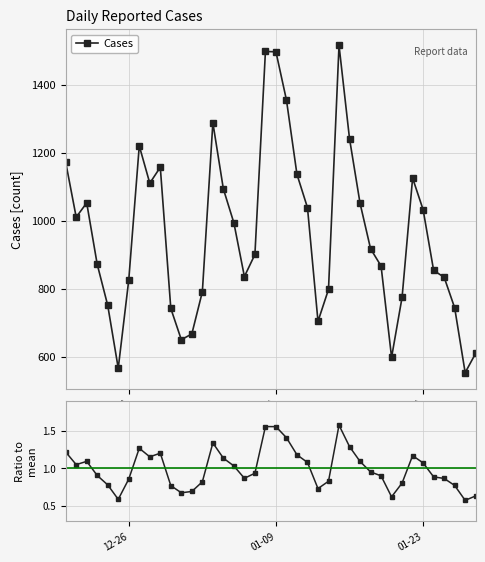

Rank the series by their average value, from highest to lowest.

Cases, Ratio to mean